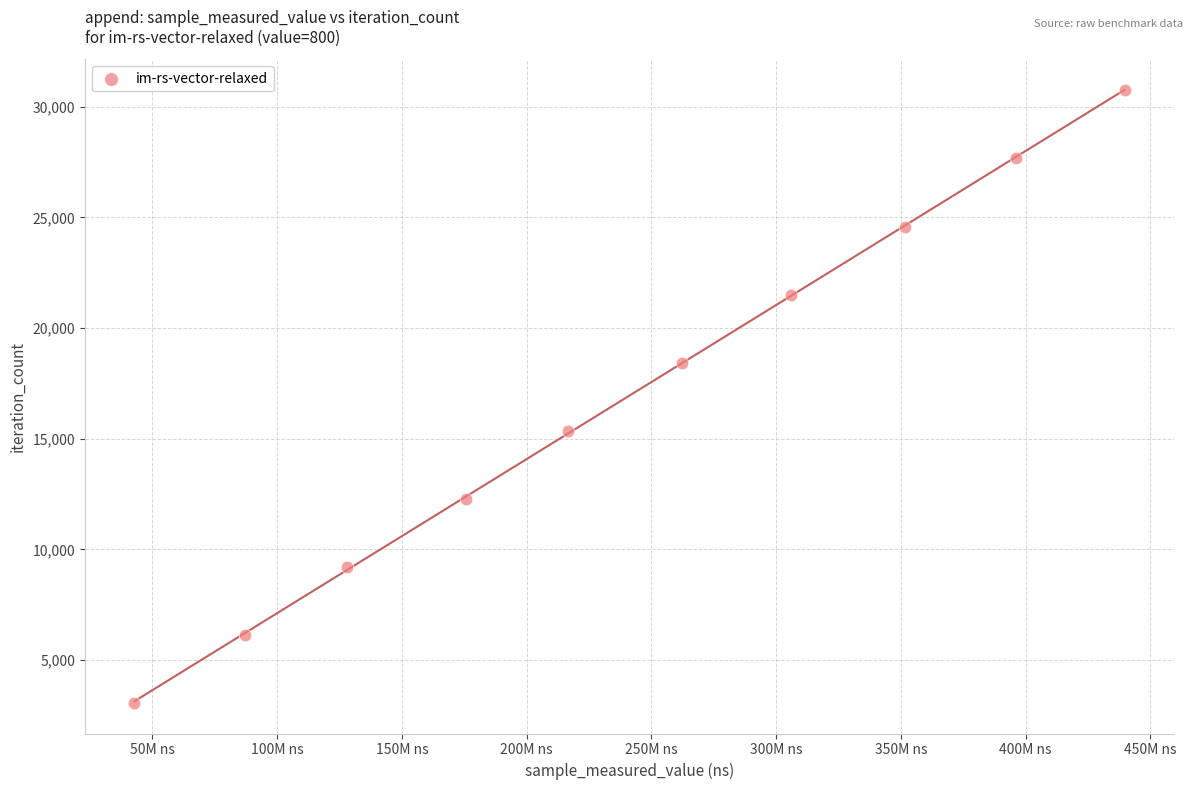

What is the average Y value?

16902